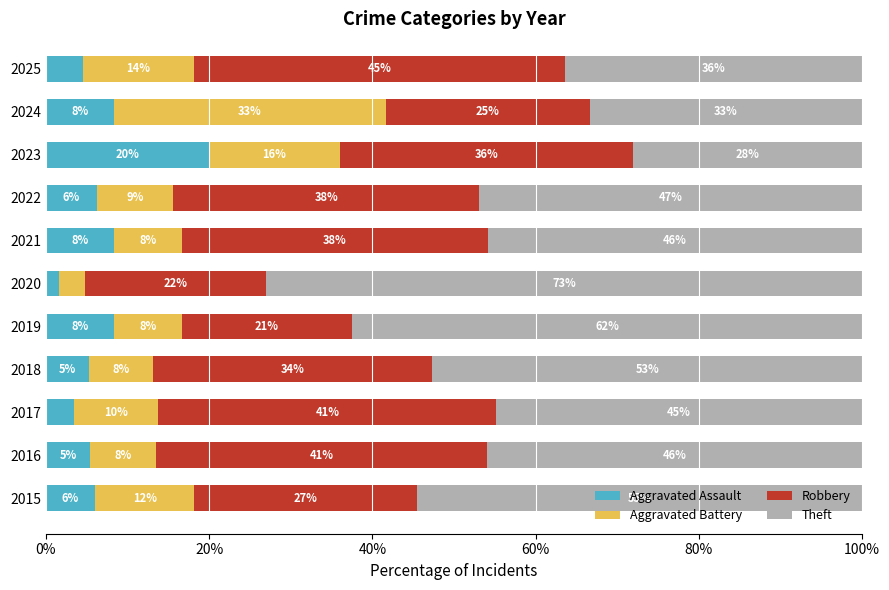

What are all the series names shown in the legend?

Aggravated Assault, Aggravated Battery, Robbery, Theft